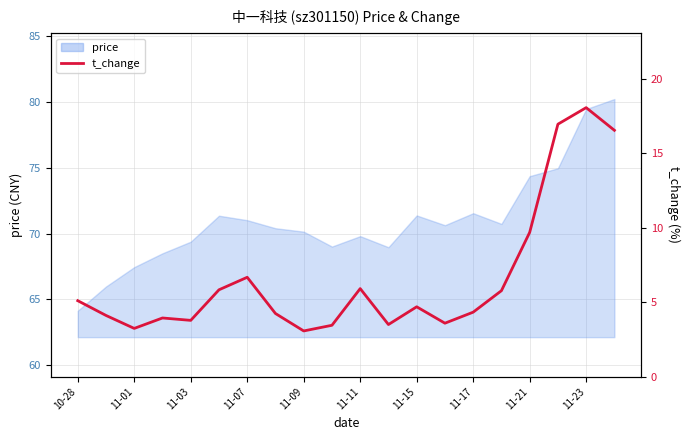

Where does the data first go above 4?

10-28